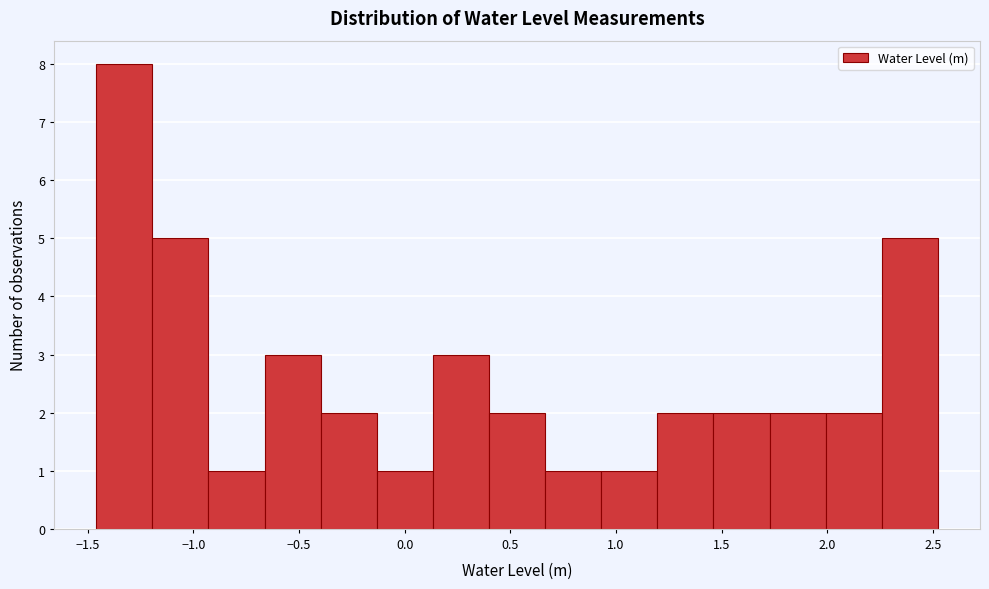

Reading left to right, list every bar in this chart as the range it spans on the x-axis followed by its height. Neither the bar edges nor the heights are printed on the chart, so give them approximately, as read against the axes.

-1.45 to -1.20: 8
-1.20 to -0.95: 5
-0.95 to -0.65: 1
-0.65 to -0.40: 3
-0.40 to -0.15: 2
-0.15 to 0.15: 1
0.15 to 0.40: 3
0.40 to 0.65: 2
0.65 to 0.95: 1
0.95 to 1.20: 1
1.20 to 1.45: 2
1.45 to 1.75: 2
1.75 to 2.00: 2
2.00 to 2.25: 2
2.25 to 2.50: 5